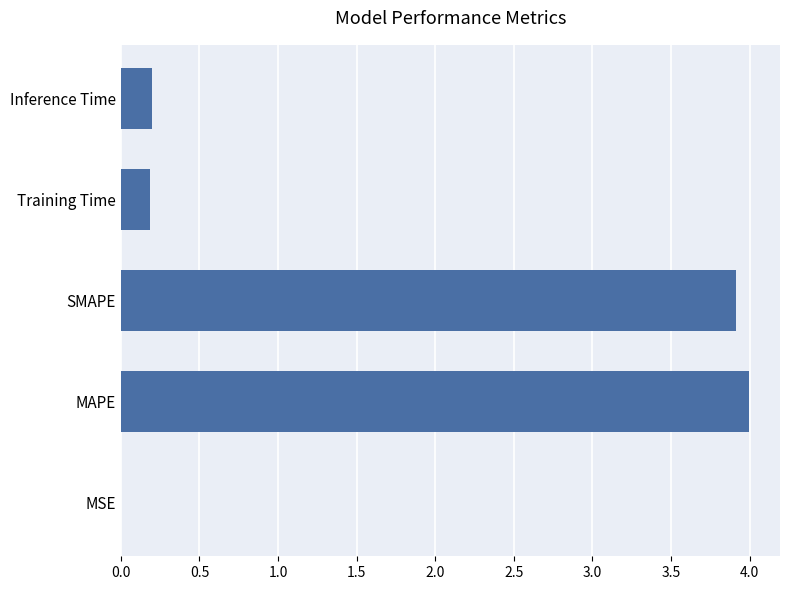

Is it true that the value at MAPE is 4.0?

True